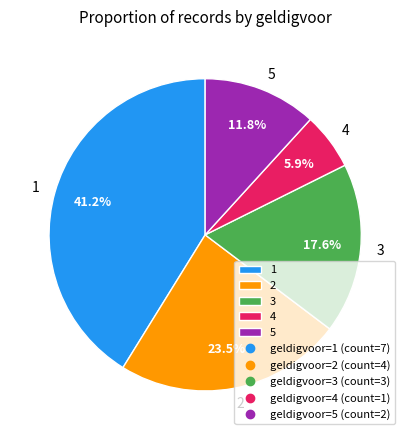

True or false: 4 accounts for 1% of the total.

False